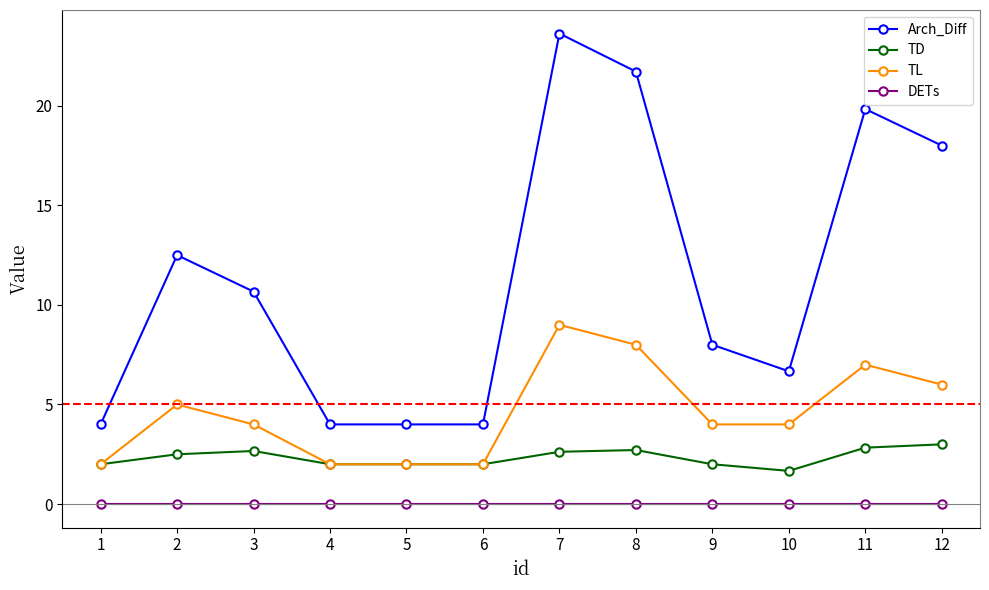

Which series changed the most between 6 and 12?

Arch_Diff